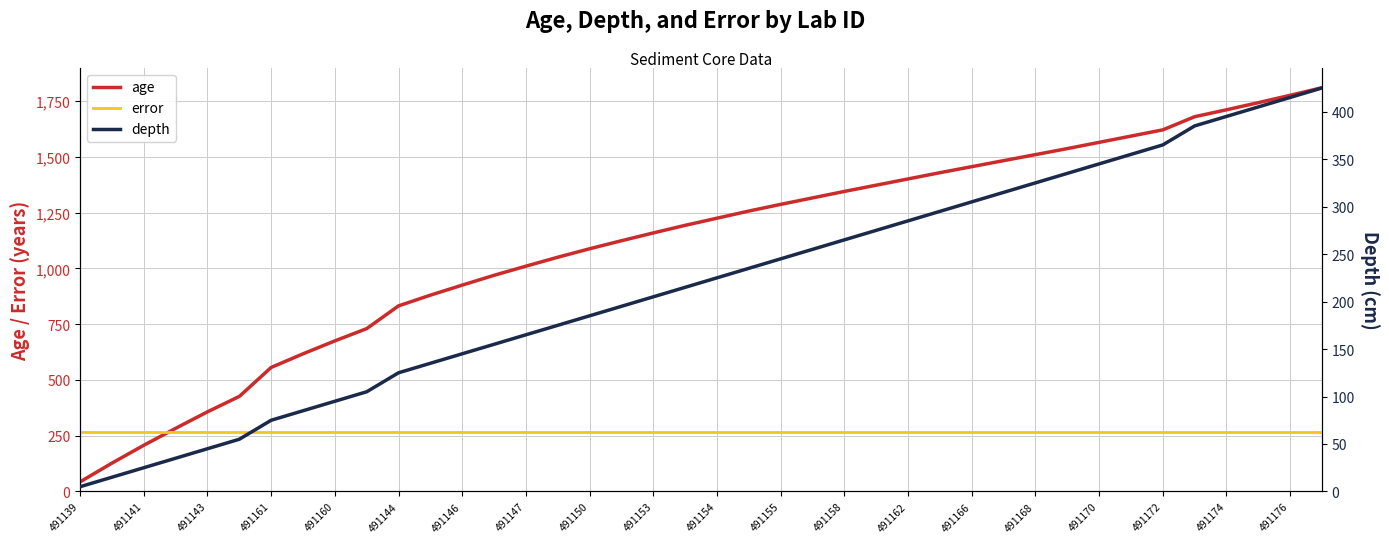

What is the sum of all error values?

10640